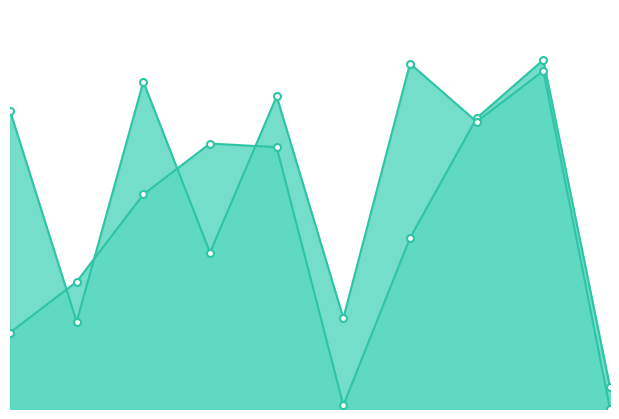

What value does the 영어_line series have at 8, to the nearest 10?

80